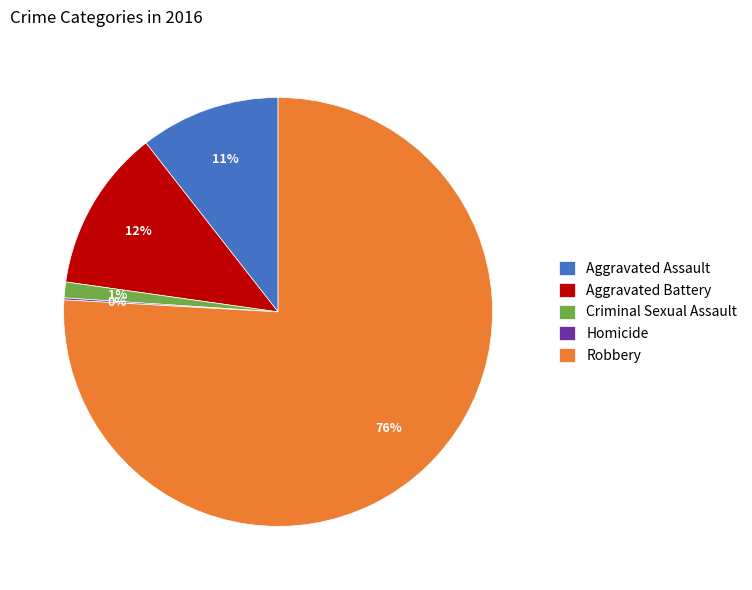

Does Robbery represent more than half of the total?

Yes